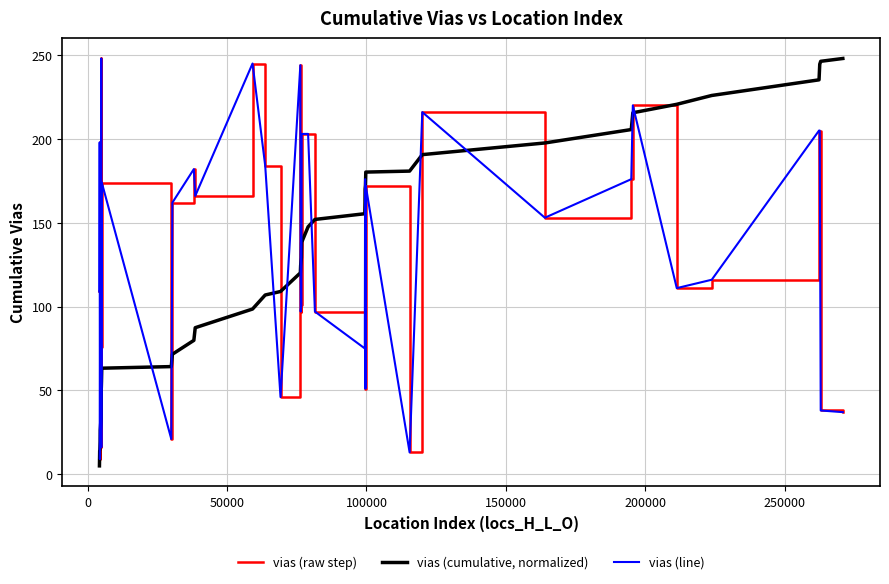

Is this an area chart (filled region under the line)?

No